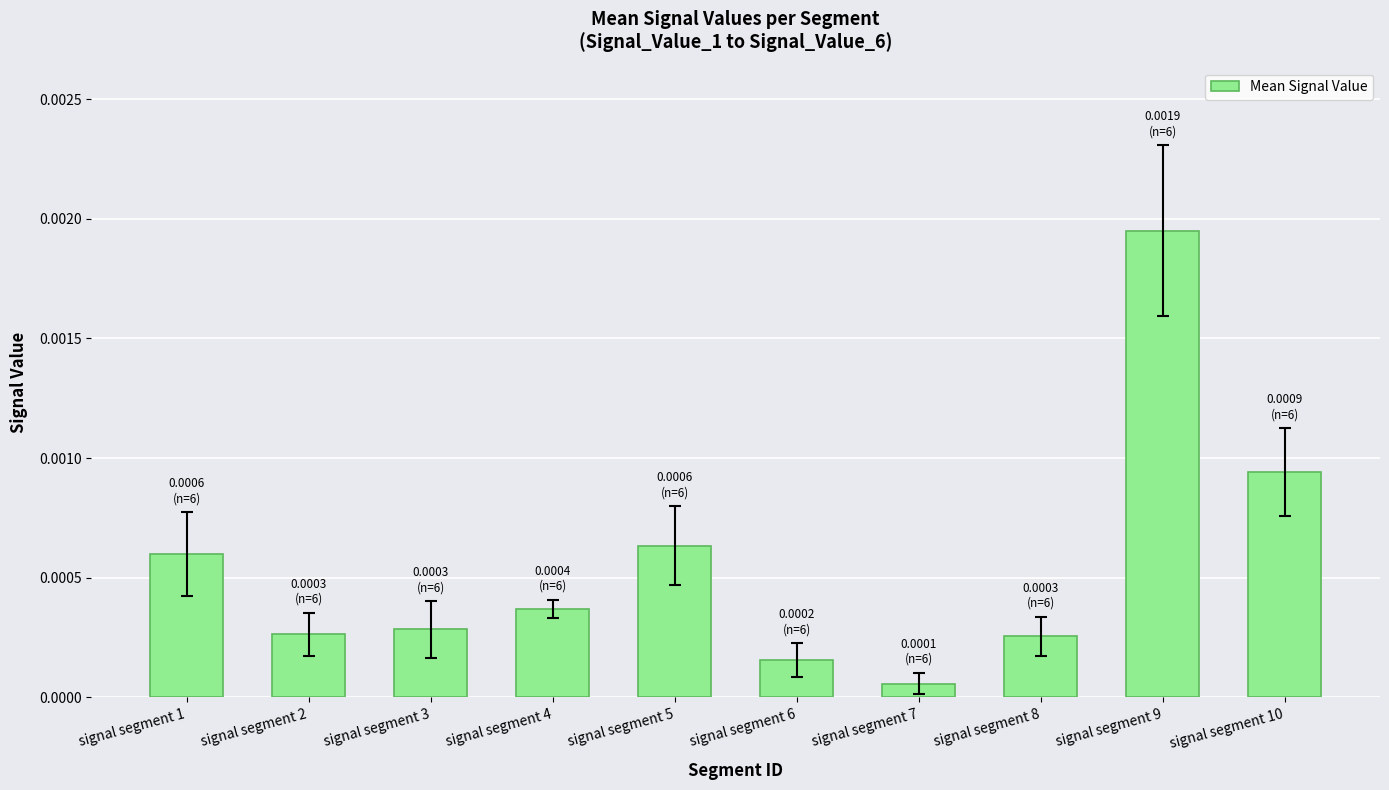

At which category does the chart reach its peak across all series?

signal segment 9